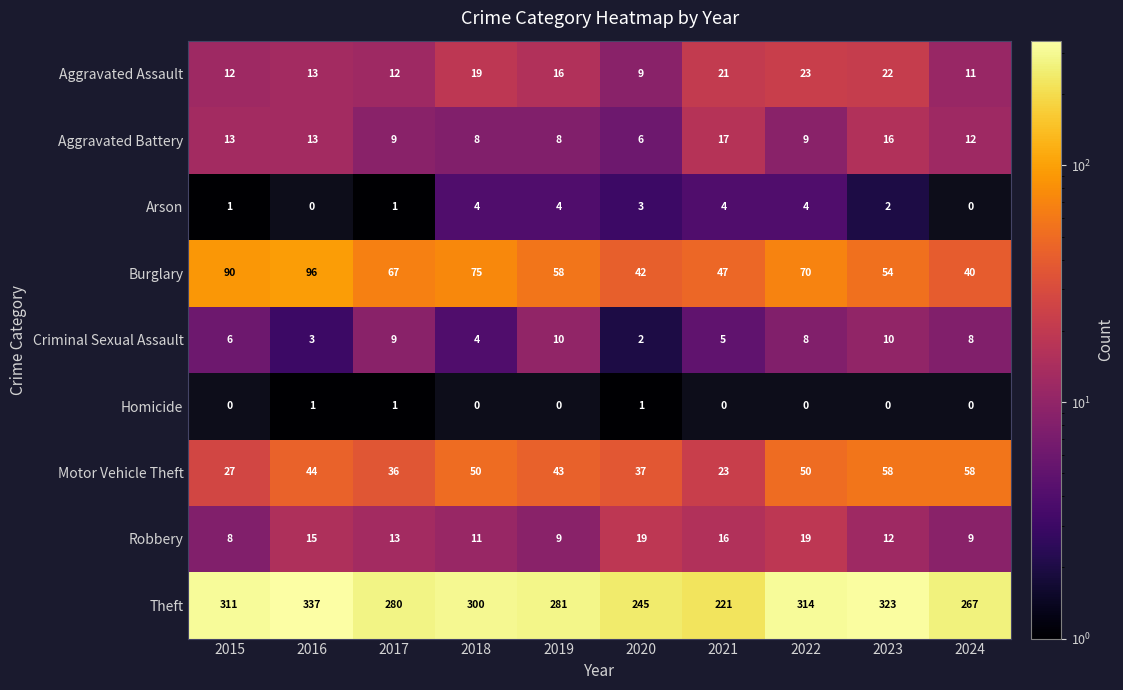

What is the spread (max minus min) of values at 2023?

323